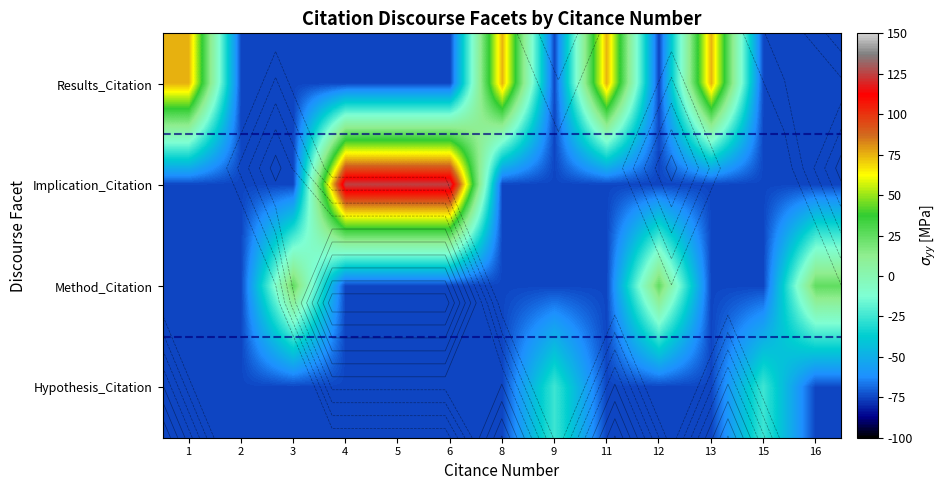

Which category has the highest value across all series?

4